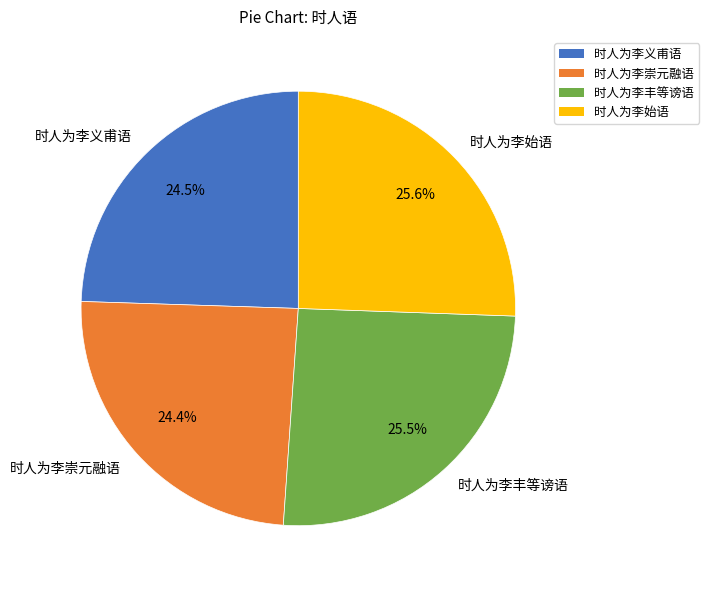

Does 时人为李义甫语 account for over 50% of the chart?

No